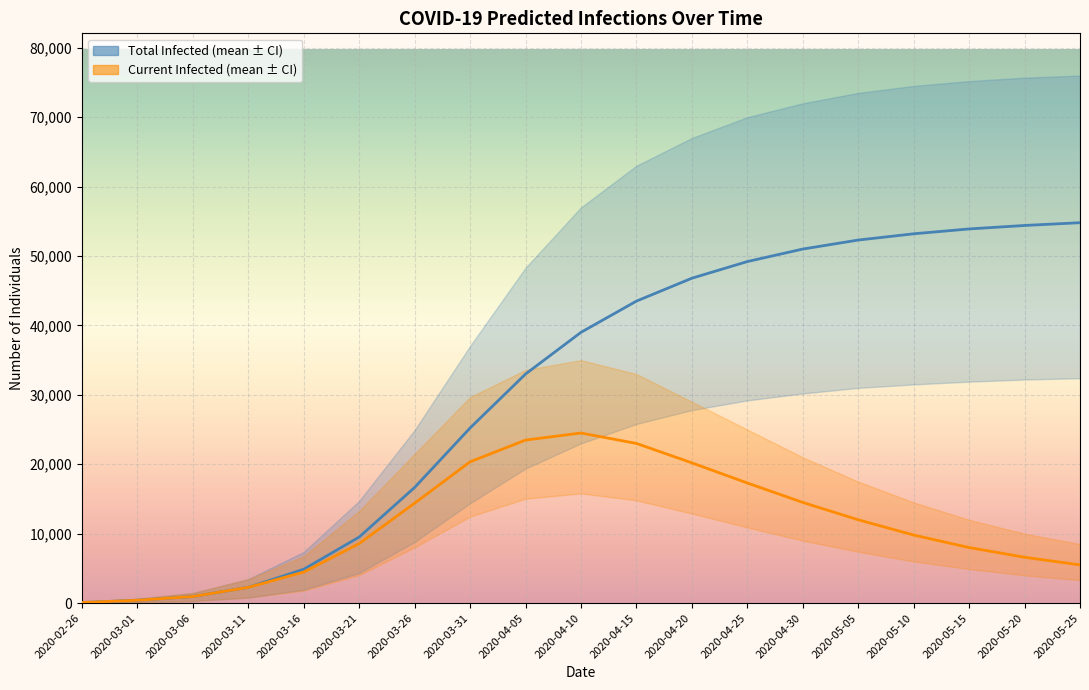

Reading right to left, extract all data points from this chart.

predicted_total_infected_upper: 2020-05-25=76000	2020-05-20=75700	2020-05-15=75200	2020-05-10=74500	2020-05-05=73500	2020-04-30=72000	2020-04-25=70000	2020-04-20=67000	2020-04-15=63000	2020-04-10=57000	2020-04-05=48308	2020-03-31=37037	2020-03-26=24924	2020-03-21=14720	2020-03-16=7369	2020-03-11=3444	2020-03-06=1450	2020-03-01=625	2020-02-26=125
predicted_total_infected_mean: 2020-05-25=54800	2020-05-20=54400	2020-05-15=53900	2020-05-10=53200	2020-05-05=52300	2020-04-30=51000	2020-04-25=49200	2020-04-20=46800	2020-04-15=43500	2020-04-10=39000	2020-04-05=32990	2020-03-31=25219	2020-03-26=16654	2020-03-21=9510	2020-03-16=4871	2020-03-11=2266	2020-03-06=943	2020-03-01=406	2020-02-26=81
predicted_total_infected_lower: 2020-05-25=32400	2020-05-20=32200	2020-05-15=31900	2020-05-10=31500	2020-05-05=31000	2020-04-30=30200	2020-04-25=29200	2020-04-20=27800	2020-04-15=25800	2020-04-10=23000	2020-04-05=19377	2020-03-31=14376	2020-03-26=8809	2020-03-21=4336	2020-03-16=1925	2020-03-11=793	2020-03-06=299	2020-03-01=125	2020-02-26=25
predicted_current_infected_upper: 2020-05-25=8500	2020-05-20=10000	2020-05-15=12000	2020-05-10=14500	2020-05-05=17500	2020-04-30=21000	2020-04-25=25000	2020-04-20=29000	2020-04-15=33000	2020-04-10=35000	2020-04-05=33588	2020-03-31=29669	2020-03-26=21480	2020-03-21=13270	2020-03-16=6744	2020-03-11=3444	2020-03-06=1450	2020-03-01=625	2020-02-26=125
predicted_current_infected_mean: 2020-05-25=5500	2020-05-20=6600	2020-05-15=8000	2020-05-10=9800	2020-05-05=12000	2020-04-30=14500	2020-04-25=17300	2020-04-20=20200	2020-04-15=23000	2020-04-10=24500	2020-04-05=23480	2020-03-31=20348	2020-03-26=14389	2020-03-21=8567	2020-03-16=4466	2020-03-11=2266	2020-03-06=943	2020-03-01=406	2020-02-26=81
predicted_current_infected_lower: 2020-05-25=3300	2020-05-20=4000	2020-05-15=4900	2020-05-10=6000	2020-05-05=7400	2020-04-30=9000	2020-04-25=10900	2020-04-20=12900	2020-04-15=14800	2020-04-10=15800	2020-04-05=15040	2020-03-31=12450	2020-03-26=8015	2020-03-21=4036	2020-03-16=1800	2020-03-11=793	2020-03-06=299	2020-03-01=125	2020-02-26=25